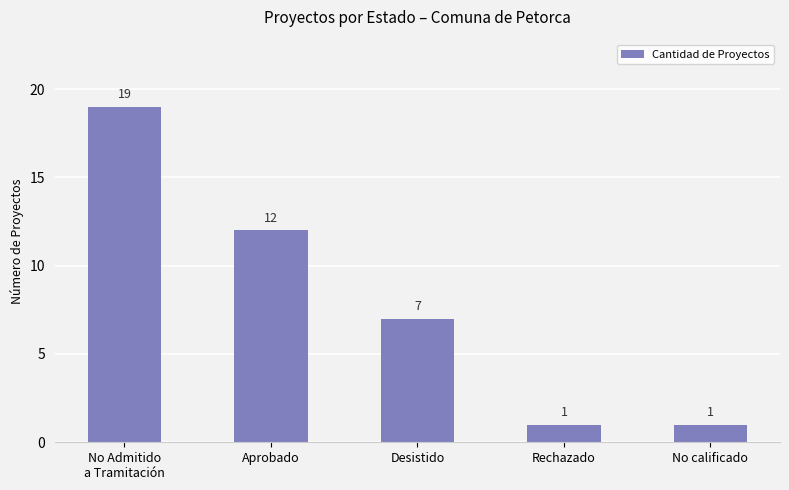

What is the difference between the maximum and minimum values?

18